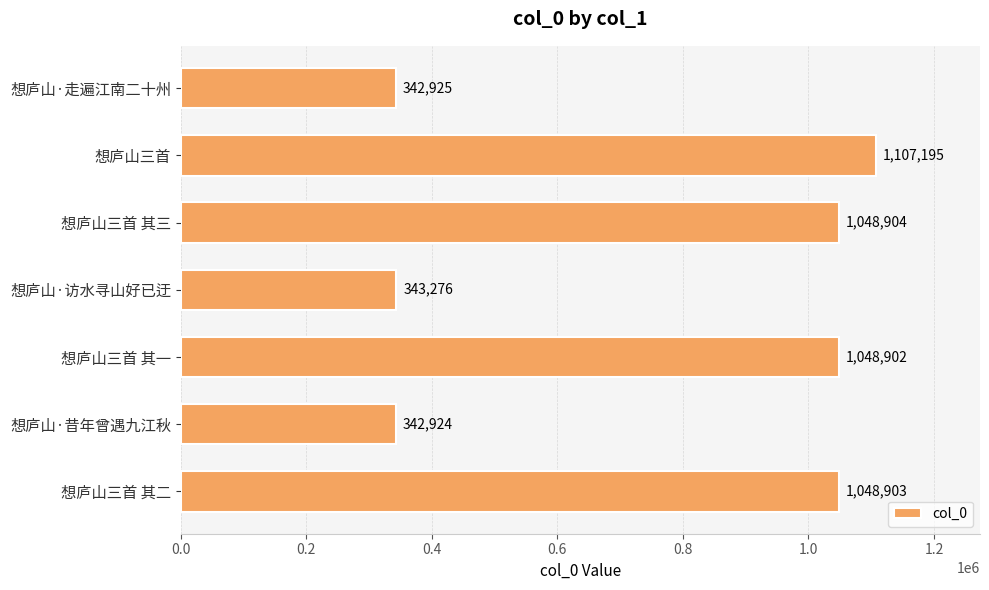

List the labels in order of value, largest first.

想庐山三首, 想庐山三首 其三, 想庐山三首 其二, 想庐山三首 其一, 想庐山·访水寻山好已迂, 想庐山·走遍江南二十州, 想庐山·昔年曾遇九江秋